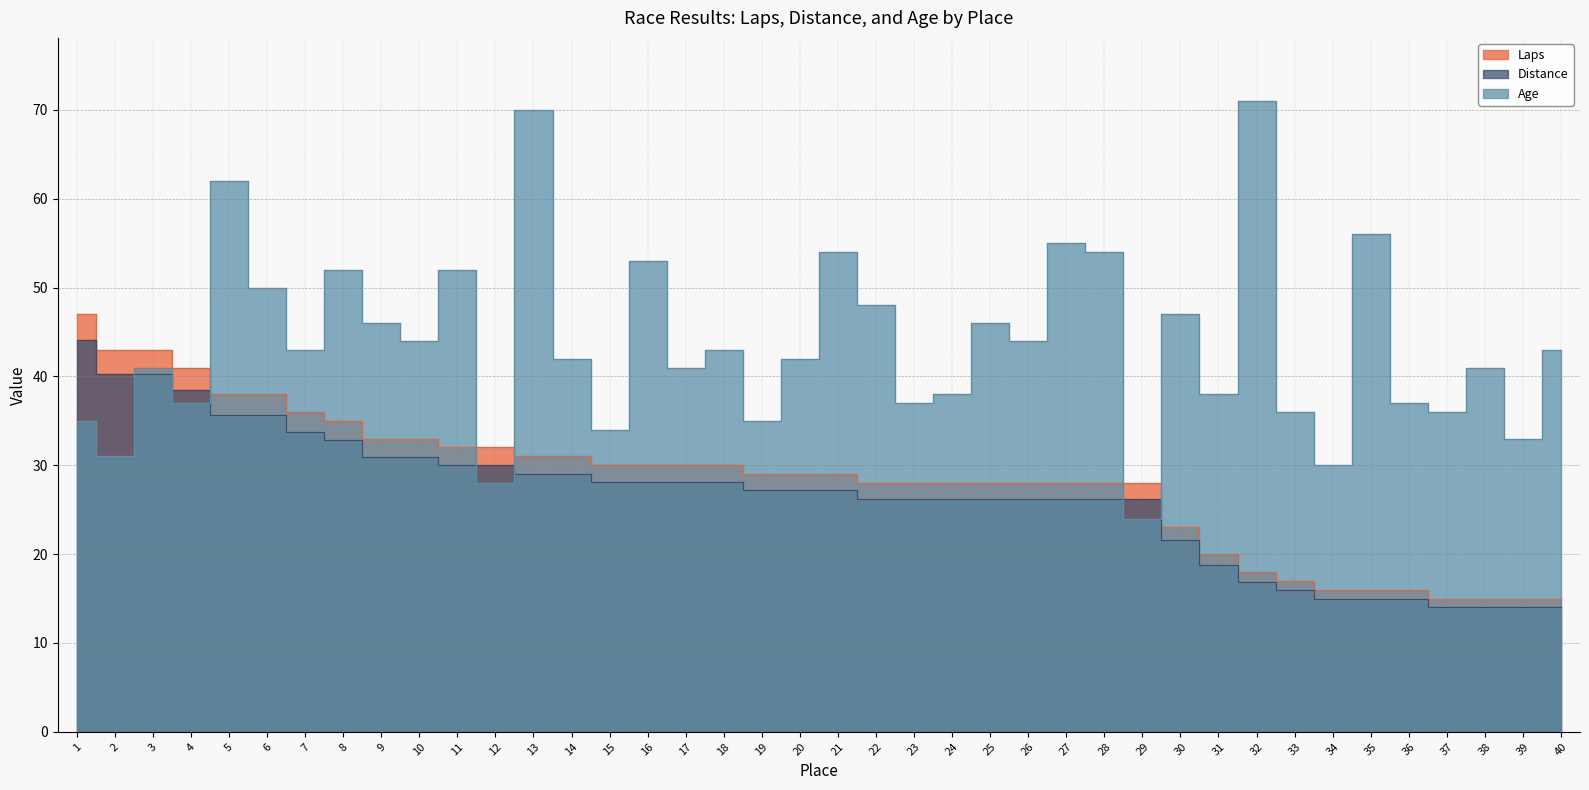

Between 29 and 20, which is larger?

20